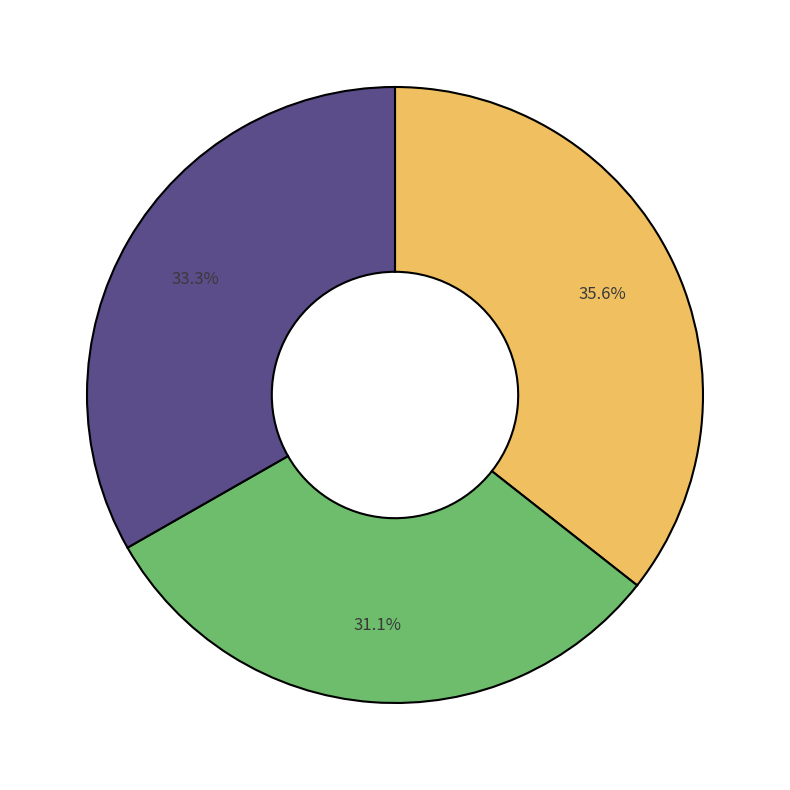

Is there any slice that represents more than half of the pie?

No